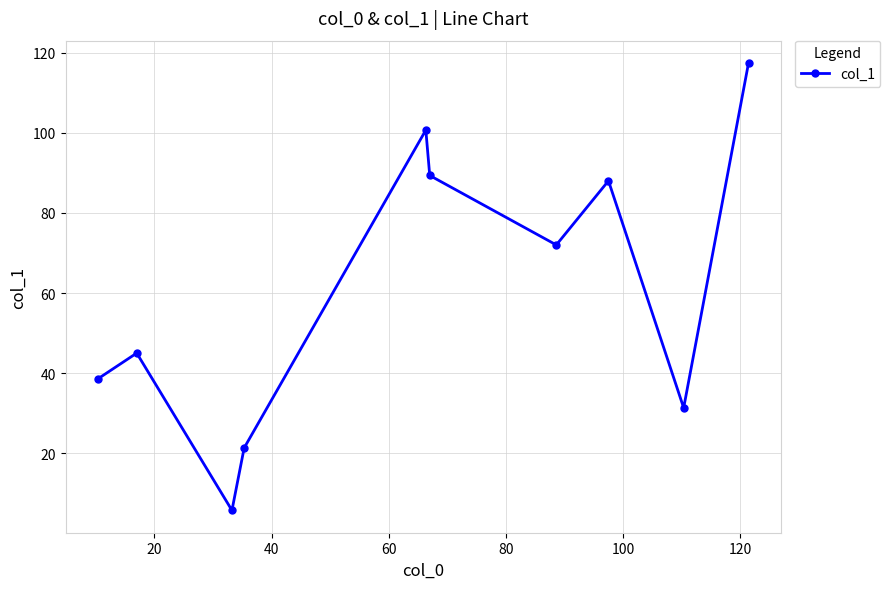

How many data points are less than 72?

5